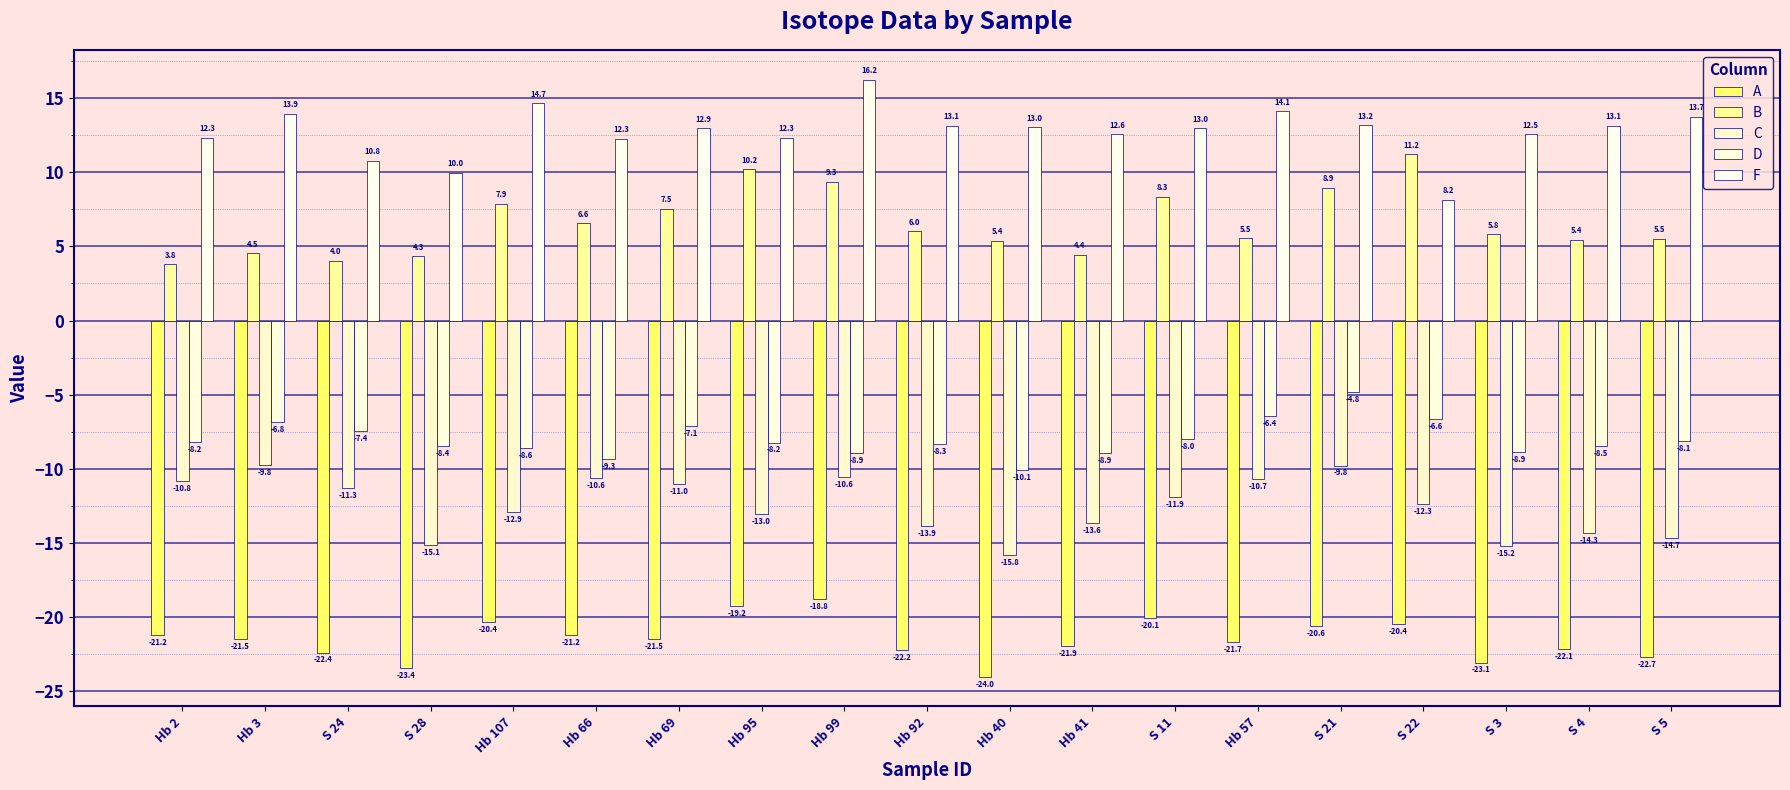

At Hb 66, list the series in order from smallest to largest.

A, C, D, B, F